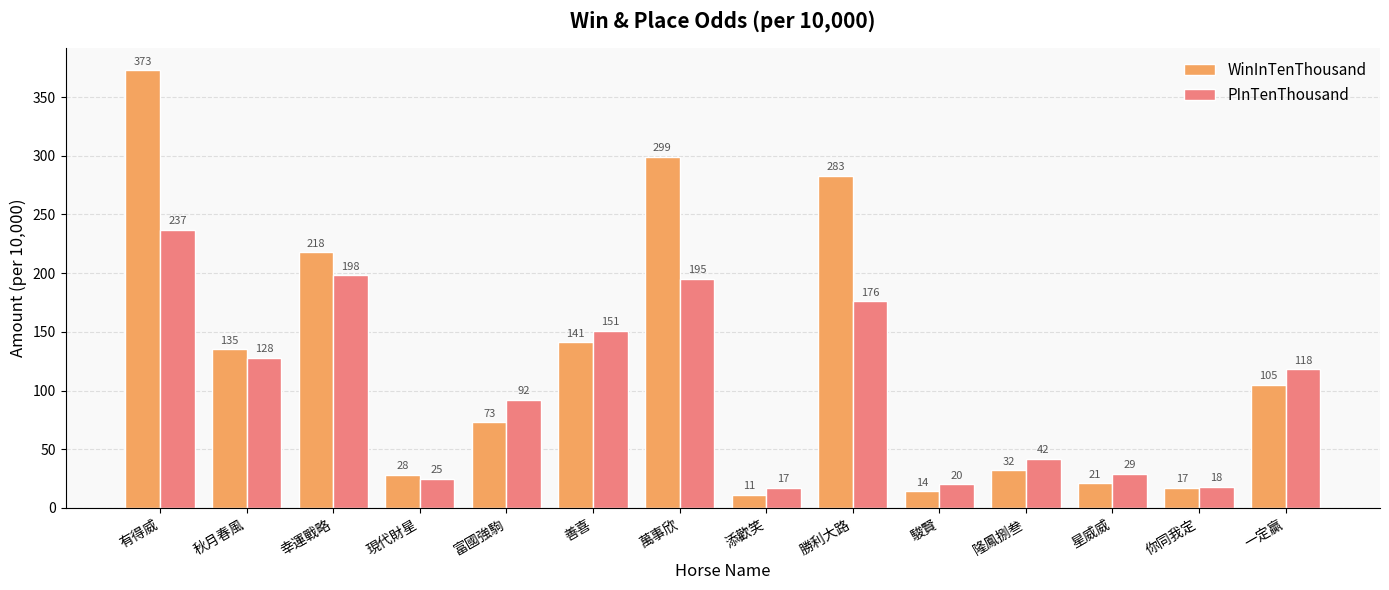

List the labels in order of PInTenThousand value, largest first.

有得威, 幸運戰略, 萬事欣, 勝利大路, 善喜, 秋月春風, 一定贏, 富國強駒, 隆鳳捌叁, 星威威, 現代財星, 駿賢, 你同我定, 添歡笑